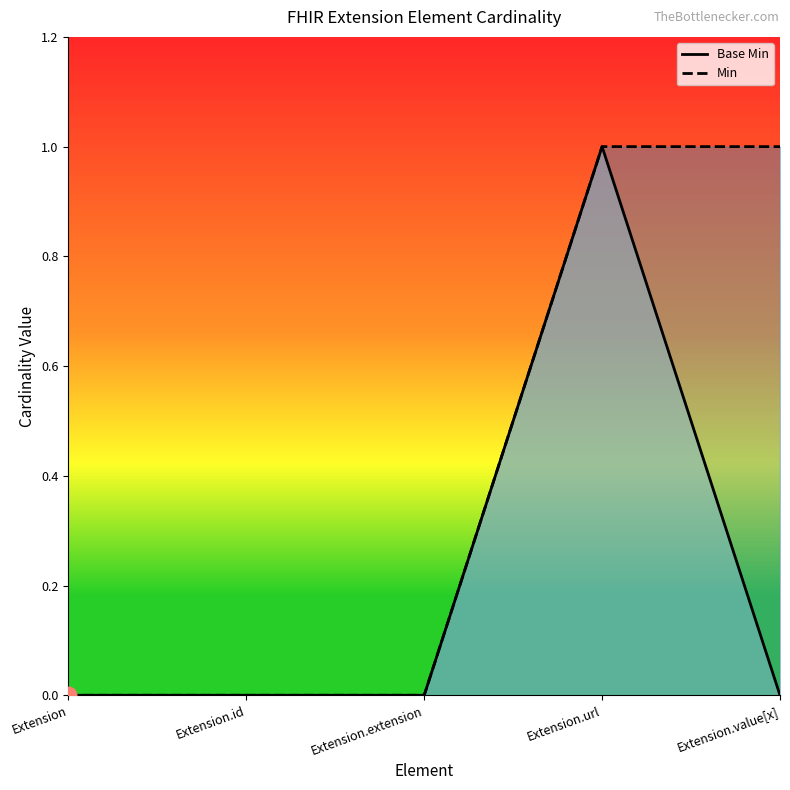

Which series has the widest spread of values?

Base Min